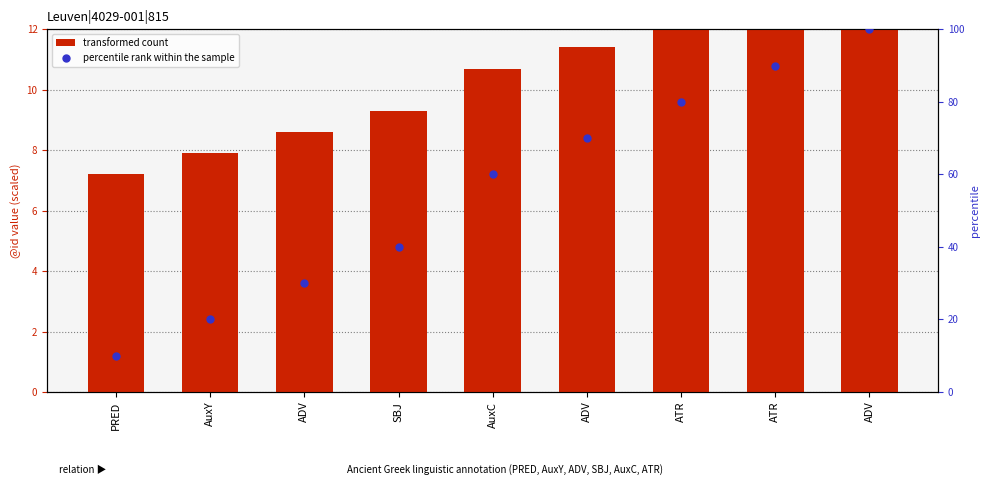

What are all the series names shown in the legend?

transformed count, percentile rank within the sample